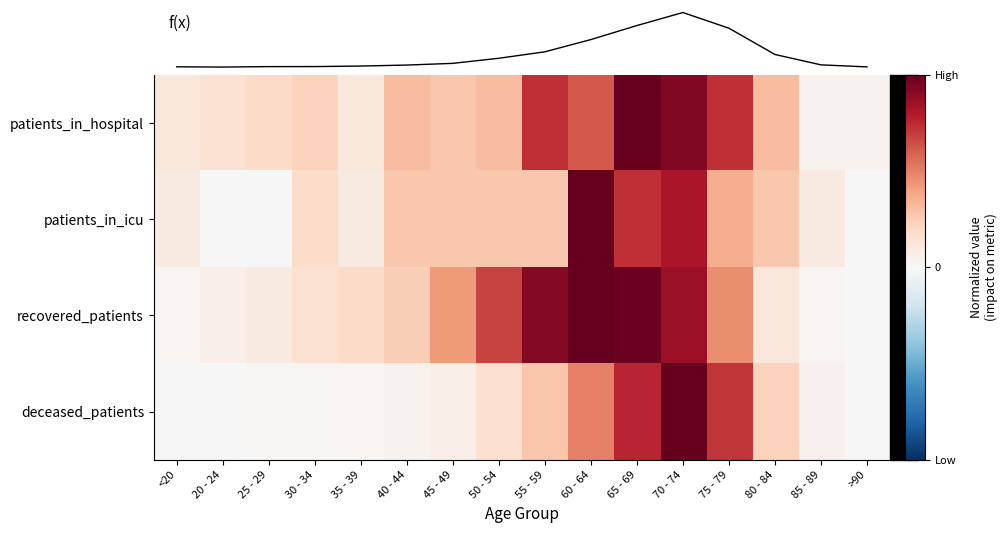

Between >90 and 60 - 64, which is larger?

60 - 64